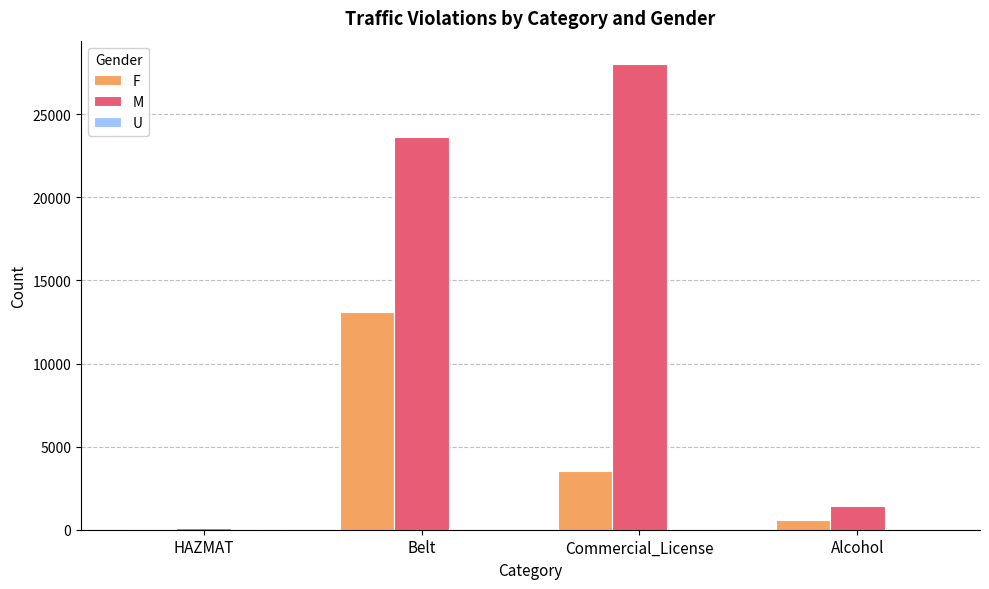

At which category is the sum across all series the highest?

Belt